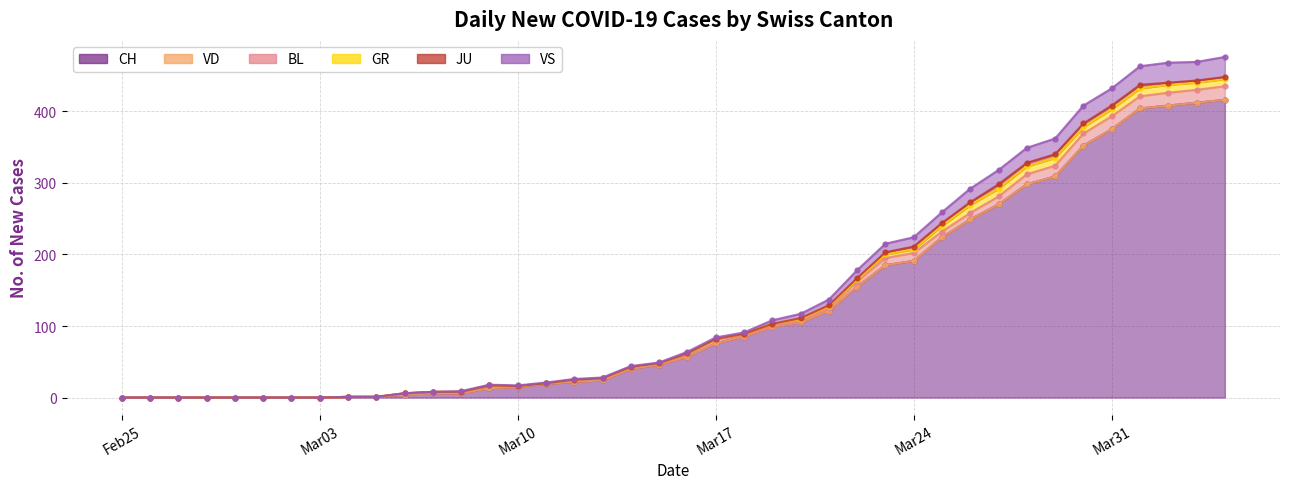

At 2020-03-18, list the series in order from largest to smallest.

CH, BL, GR, VS, VD, JU